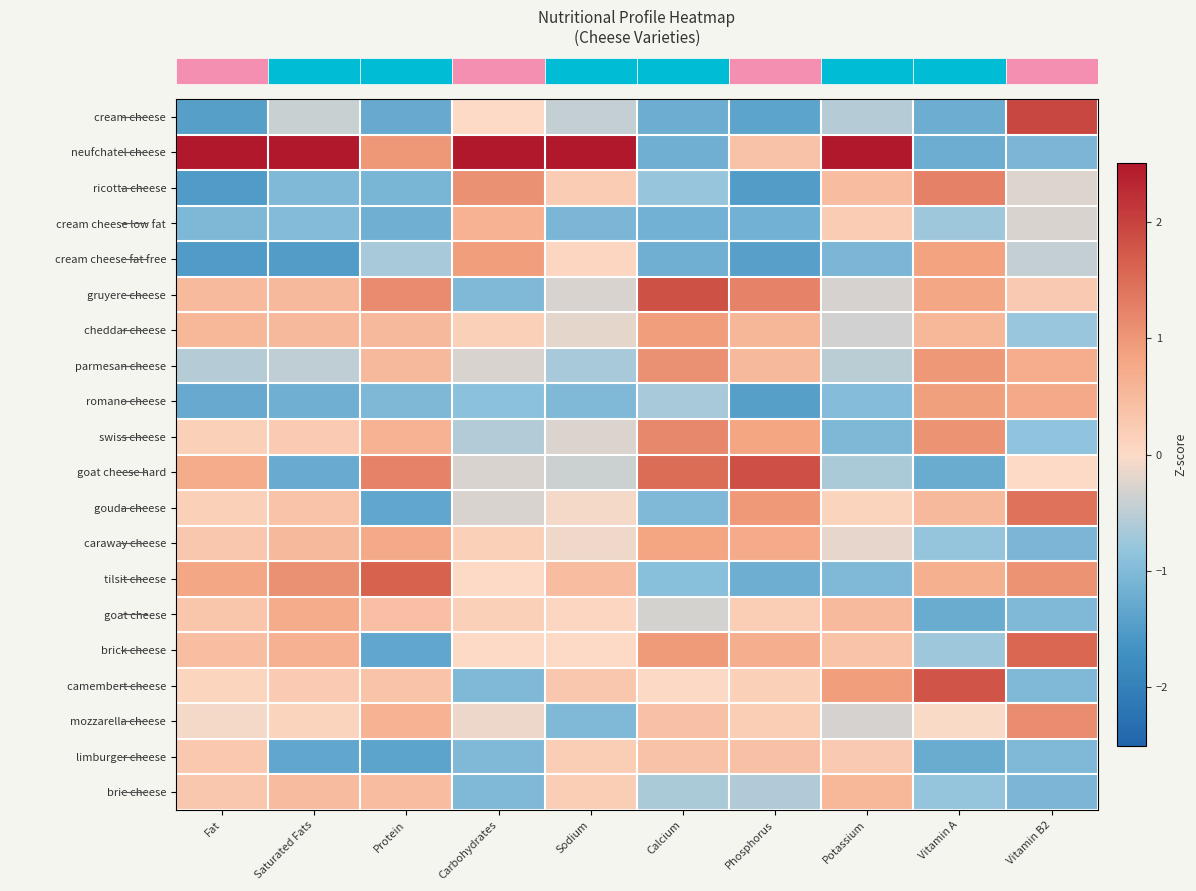

At which category is the sum across all series the highest?

Vitamin A